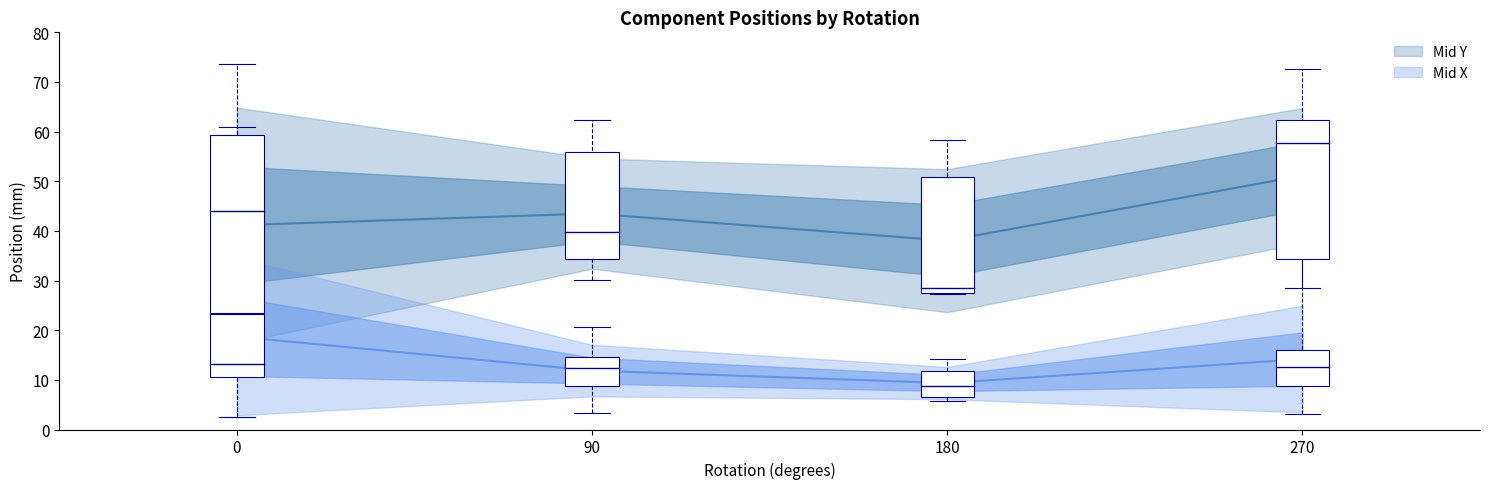

List the series in order of their overall mean, highest first.

Mid Y, Mid X